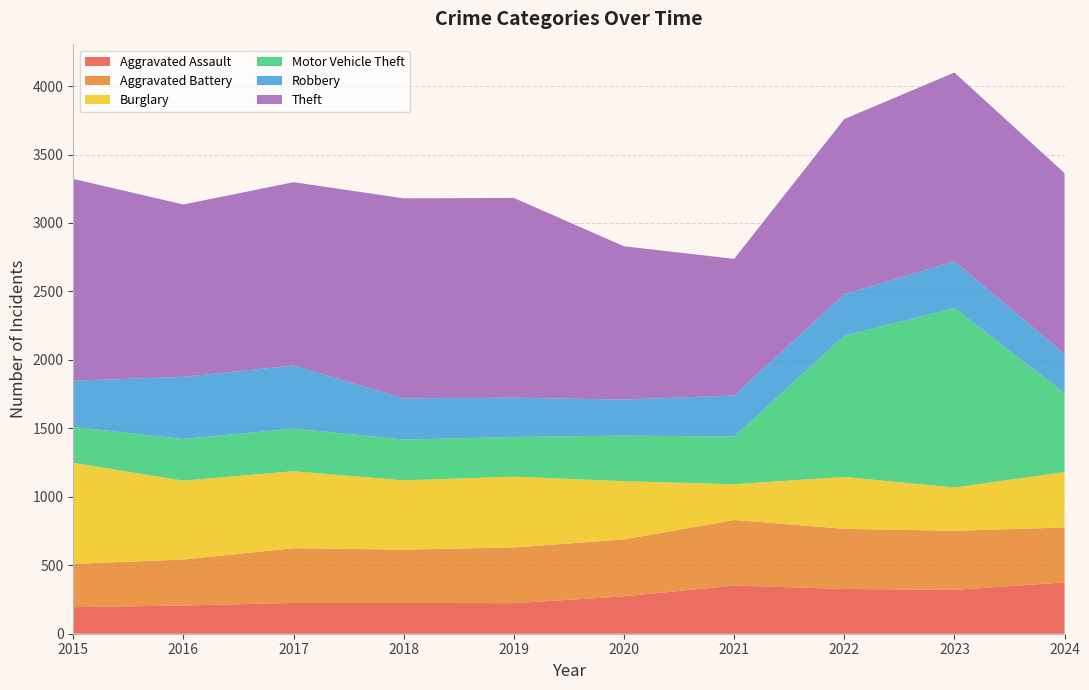

Reading left to right, what are all the values shown in this chart?

Aggravated Assault: 194	206	225	225	223	273	352	327	320	375
Aggravated Battery: 316	336	400	389	407	416	479	439	432	401
Burglary: 738	576	562	506	517	425	261	379	316	405
Motor Vehicle Theft: 263	304	312	298	290	333	348	1031	1311	576
Robbery: 337	454	460	301	287	263	300	304	341	286
Theft: 1474	1259	1339	1461	1459	1120	998	1279	1379	1321